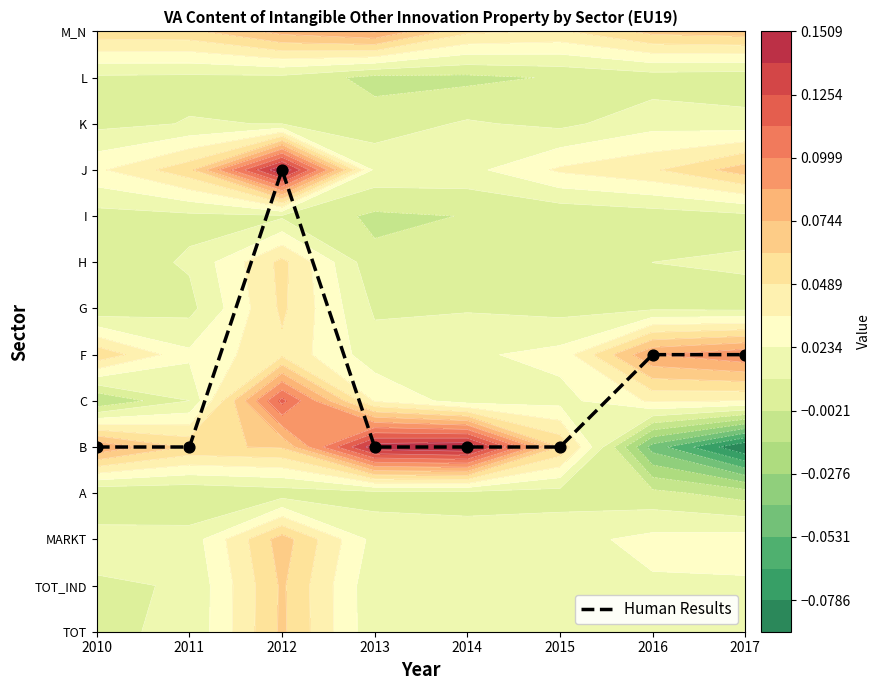

What is the greatest value displayed?

10